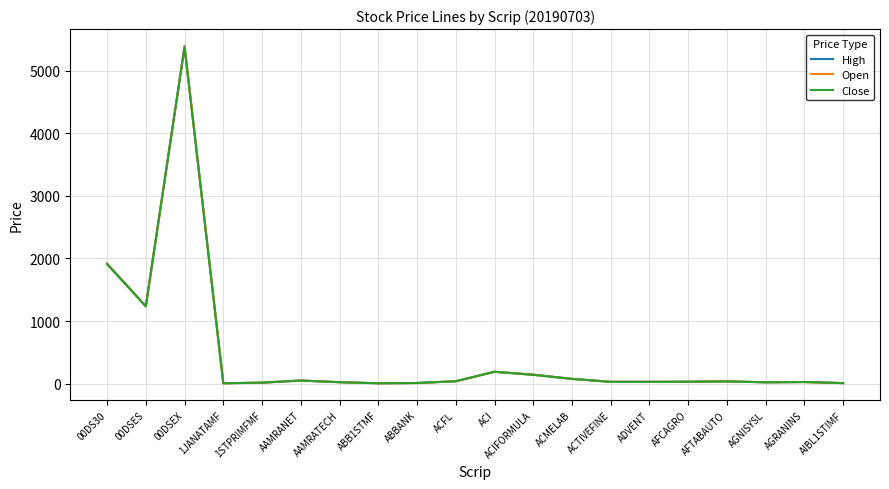

How many values in the Close series exceed 29?

10